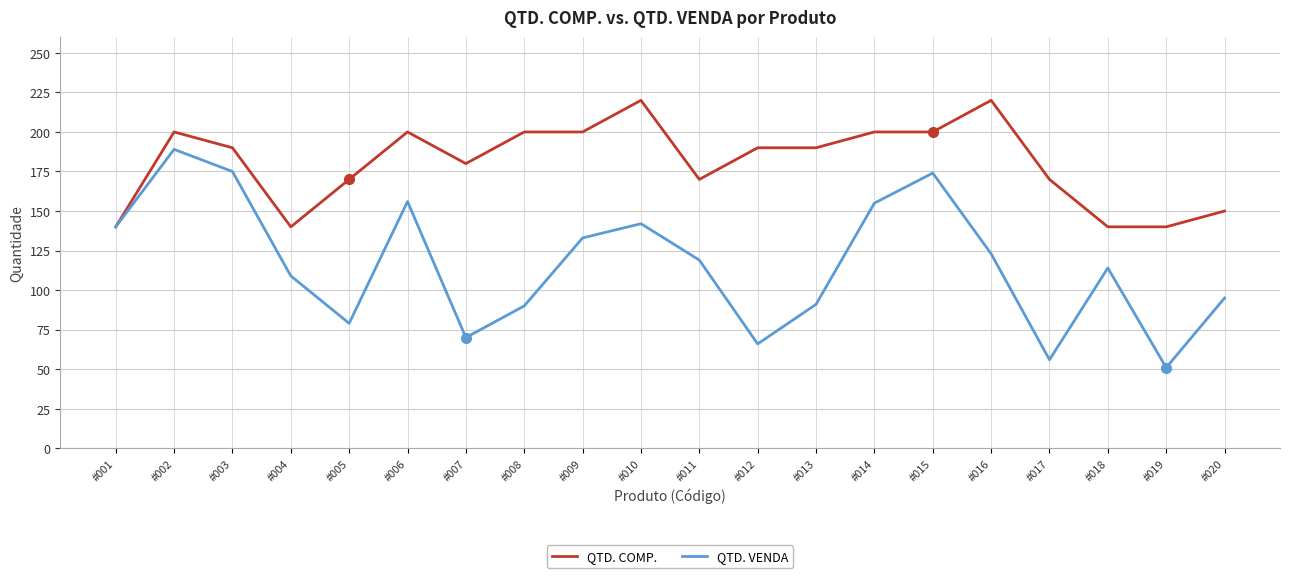

The QTD. VENDA series shows 66 at #012. True or false?

True